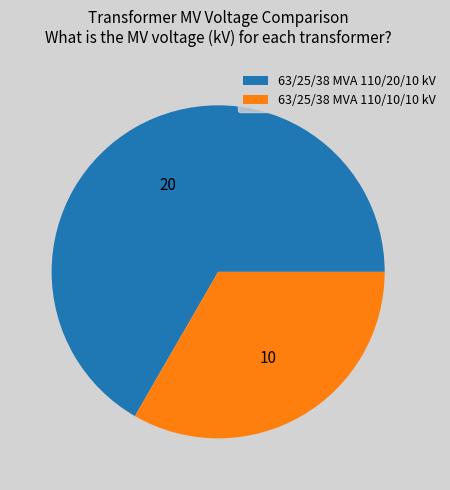

Rank the categories by value from lowest to highest.

63/25/38 MVA 110/10/10 kV, 63/25/38 MVA 110/20/10 kV